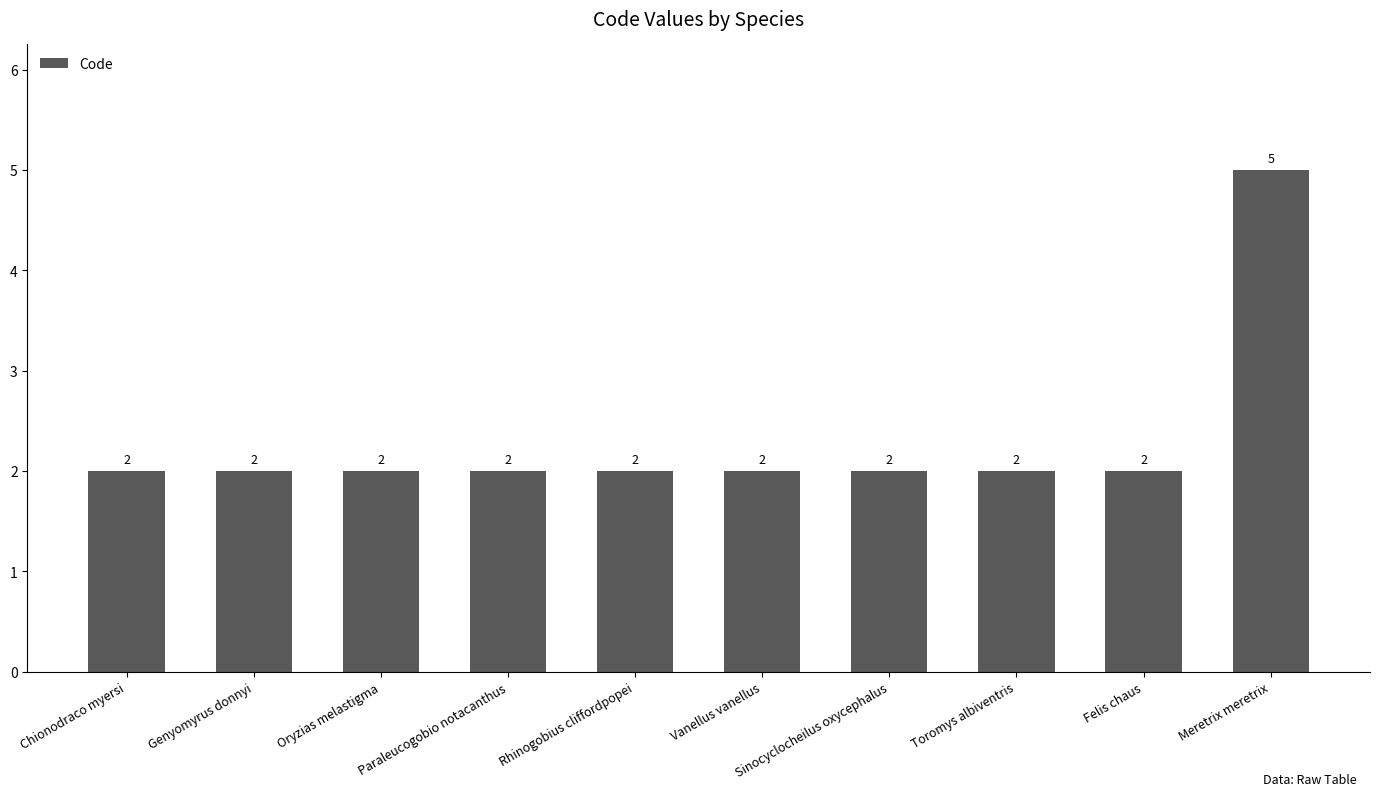

What is the difference between the values at Paraleucogobio notacanthus and Meretrix meretrix?

3